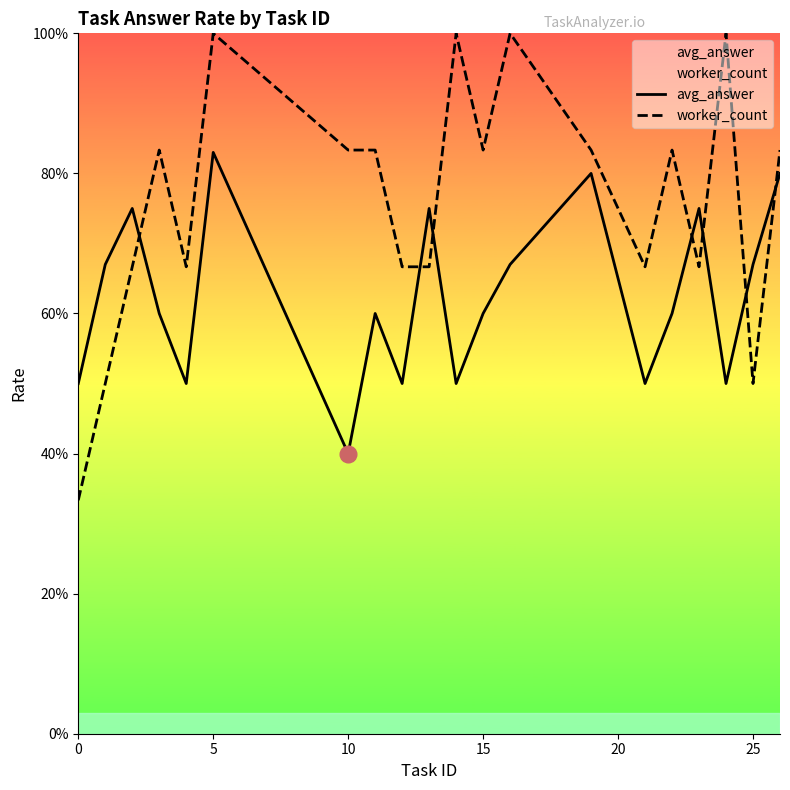

What is the sum of all worker_count values?

15.2